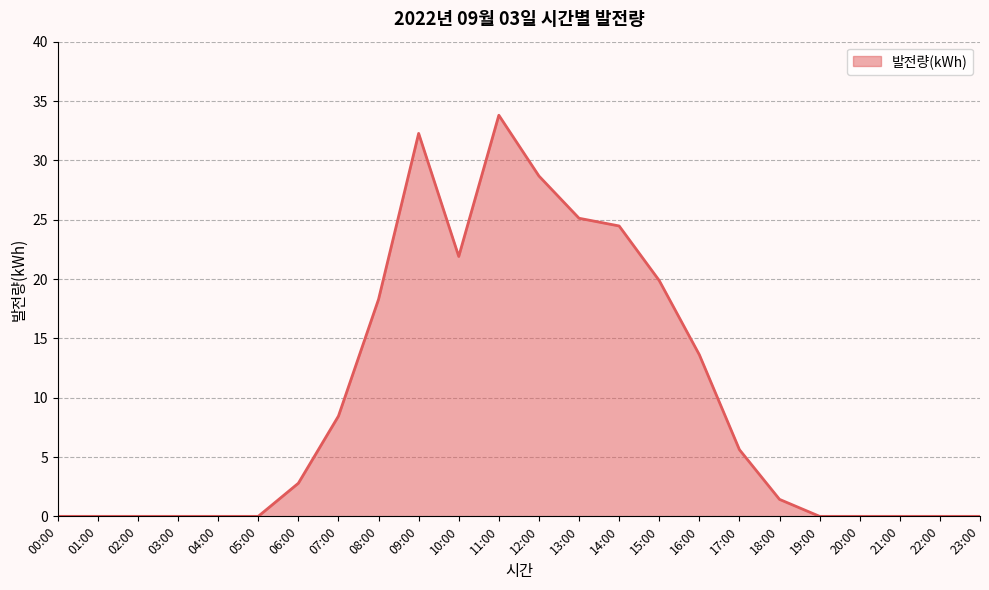

Is it true that the value at 04:00 is 0.0?

True